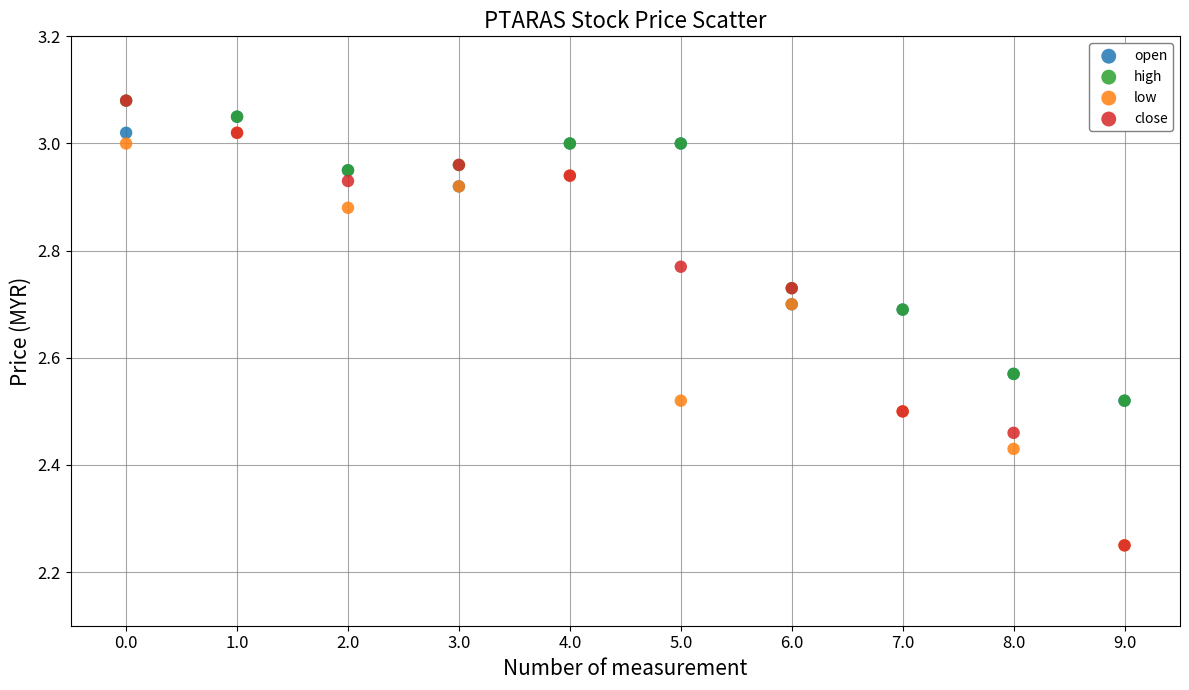

Which series has the largest Y range (max minus min)?

close